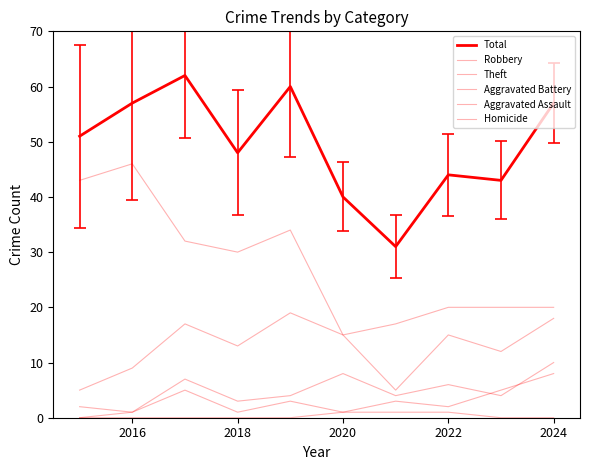

At how many categories does at least one series exceed 27?

10